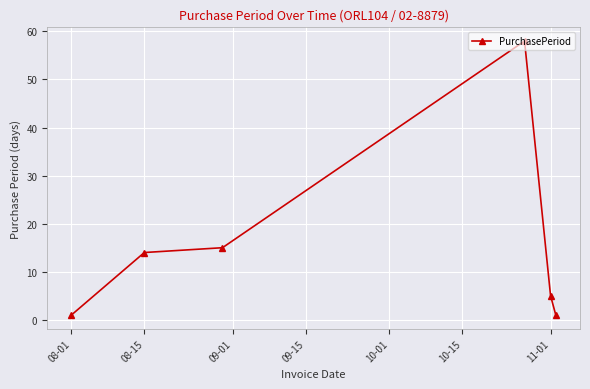

True or false: there are more than 0 points higher than both neighbors.

True